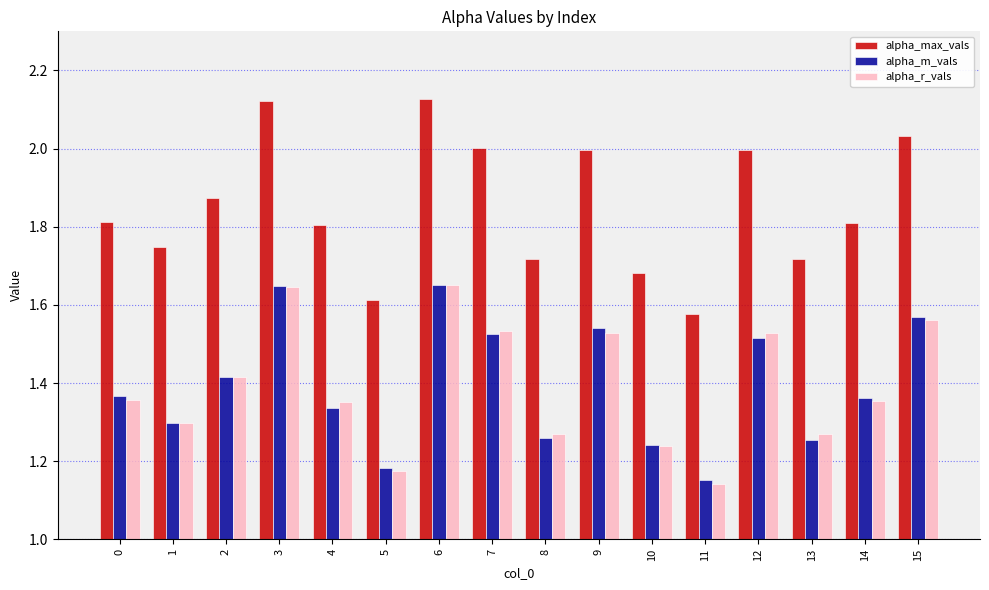

How many alpha_r_vals values are between 1 and 2?

16